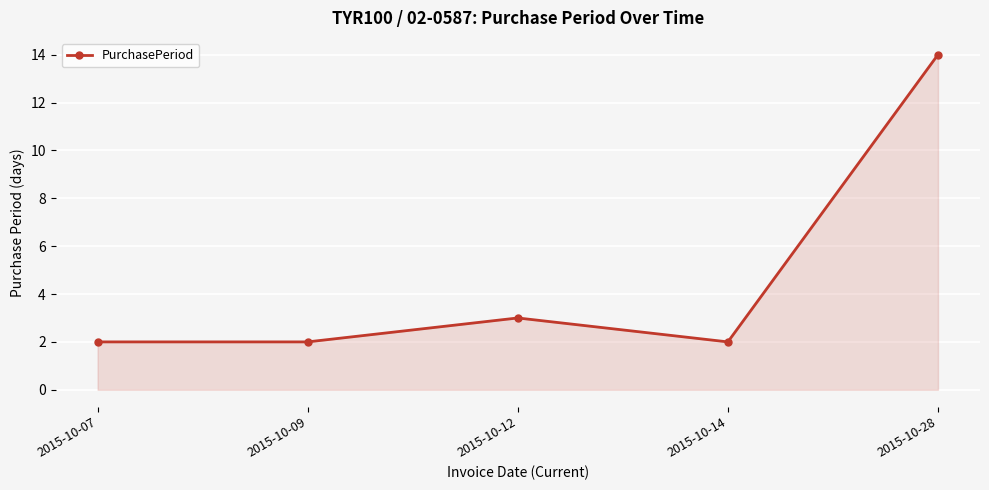

What is the average value?

5